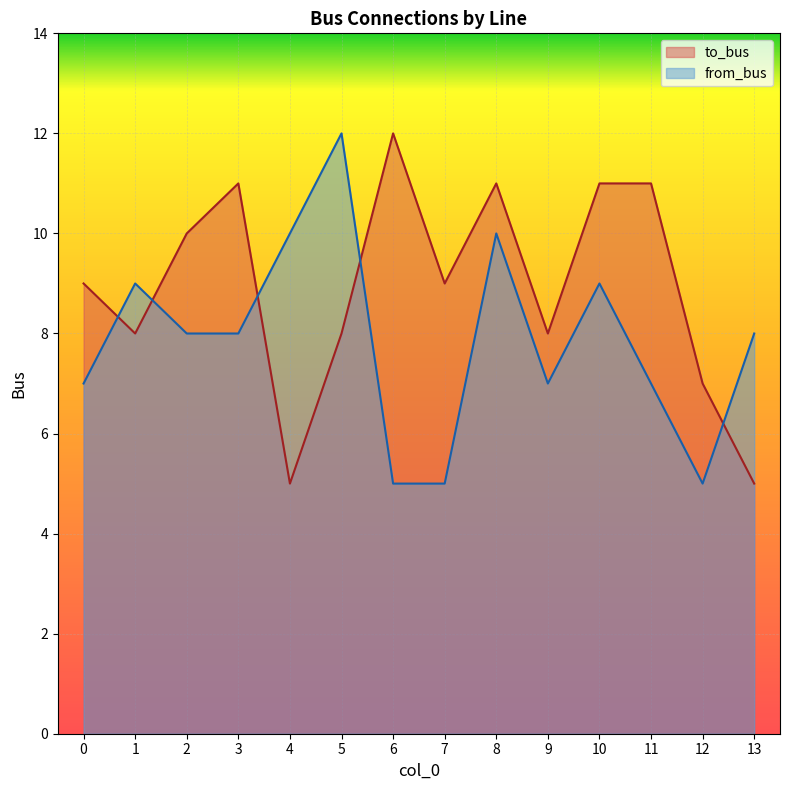

Between which two adjacent categories do from_bus and to_bus first intersect?

0 and 1